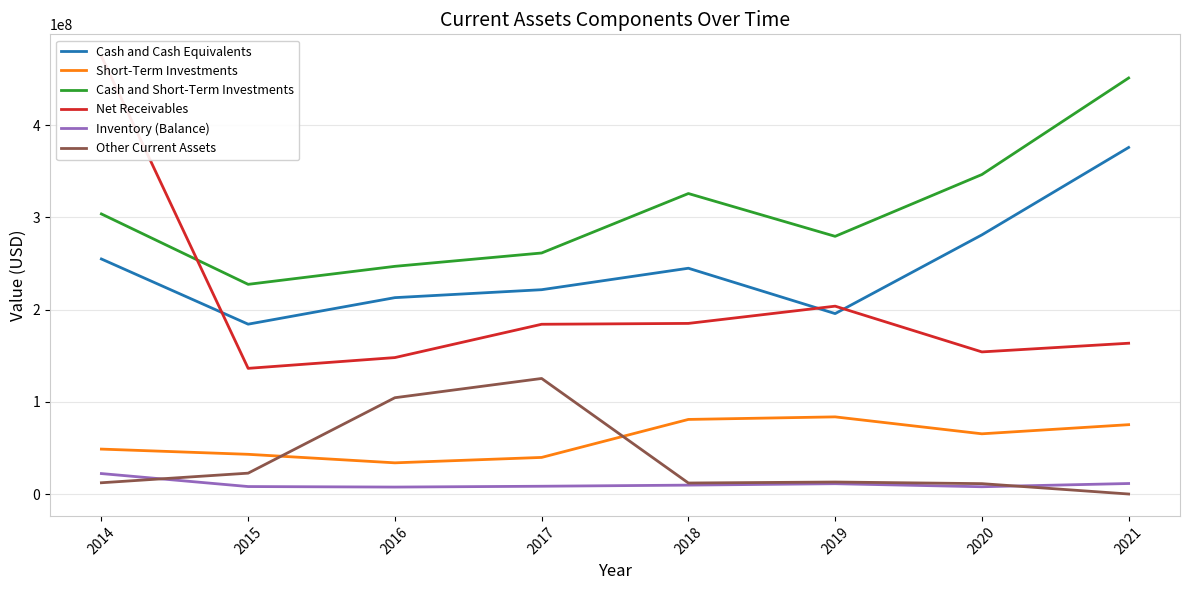

True or false: Inventory (Balance) and Cash and Short-Term Investments intersect in this chart.

False